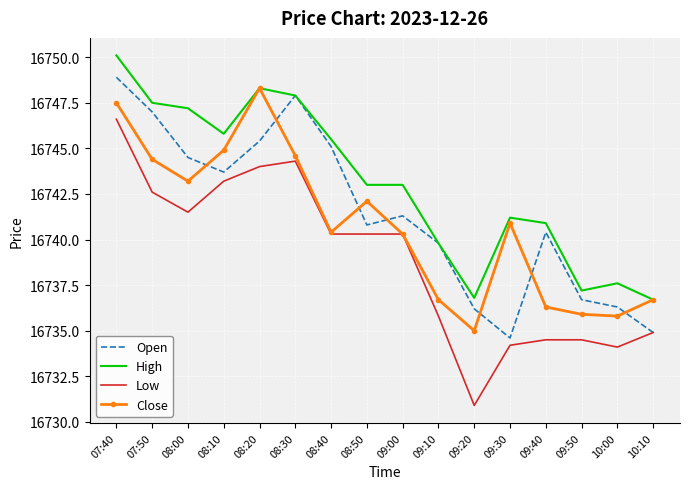

What is the difference between the highest and lowest values at 09:30?

7.0